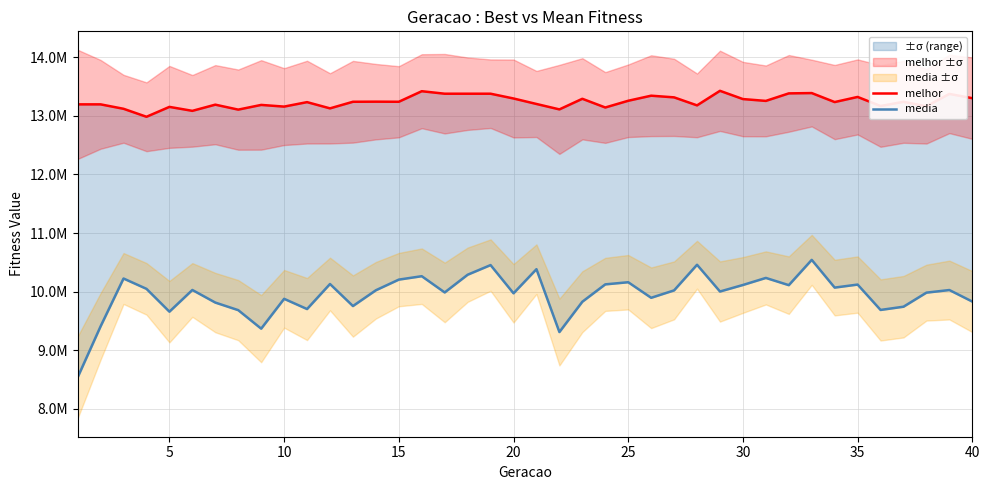

What is the average value of the melhor series?

13242300.8